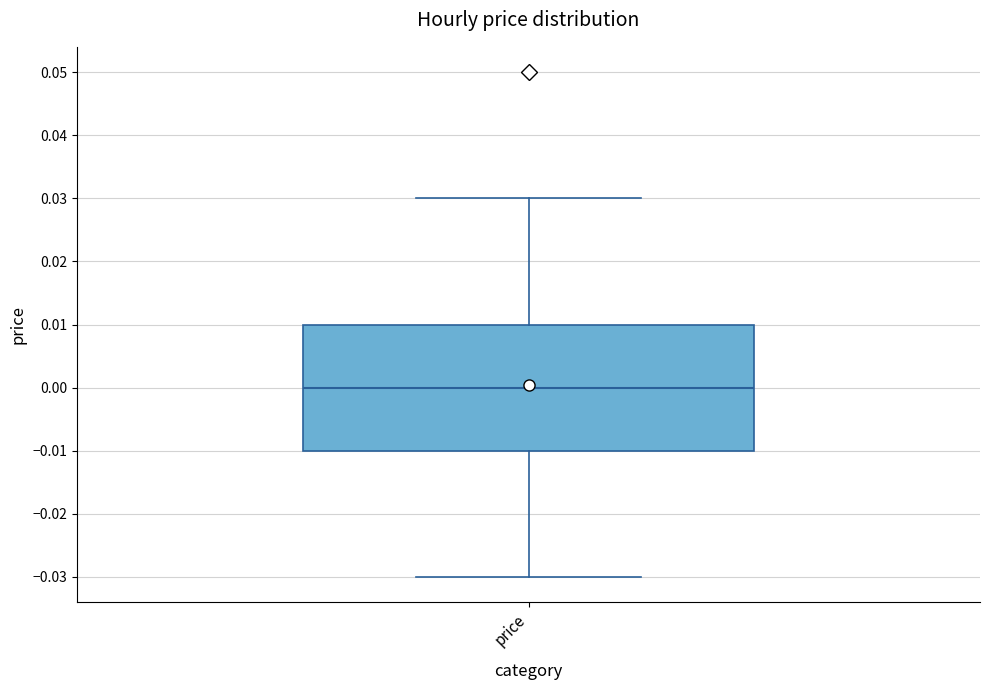

Transcribe this box plot: give where the median line is, the range the box spans, and where the two whiskers end, as read against the y-axis. The values are not printed on the chart, so give them approximately, as read against the axis.

median 0.00, box -0.01 to 0.01, whiskers -0.03 to 0.03